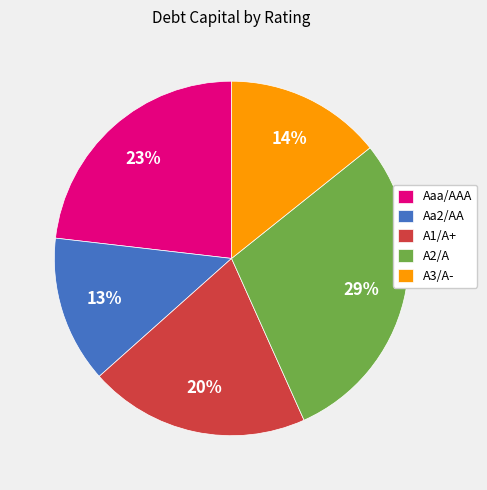

How many slices are in this pie chart?

5